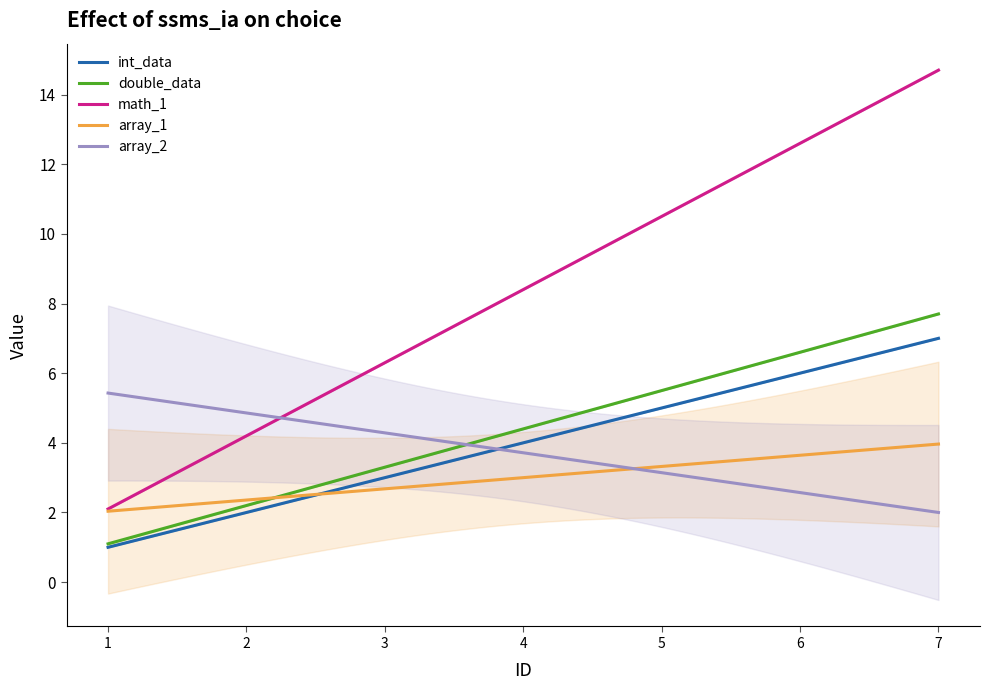

Count the number of data series in this chart.

5